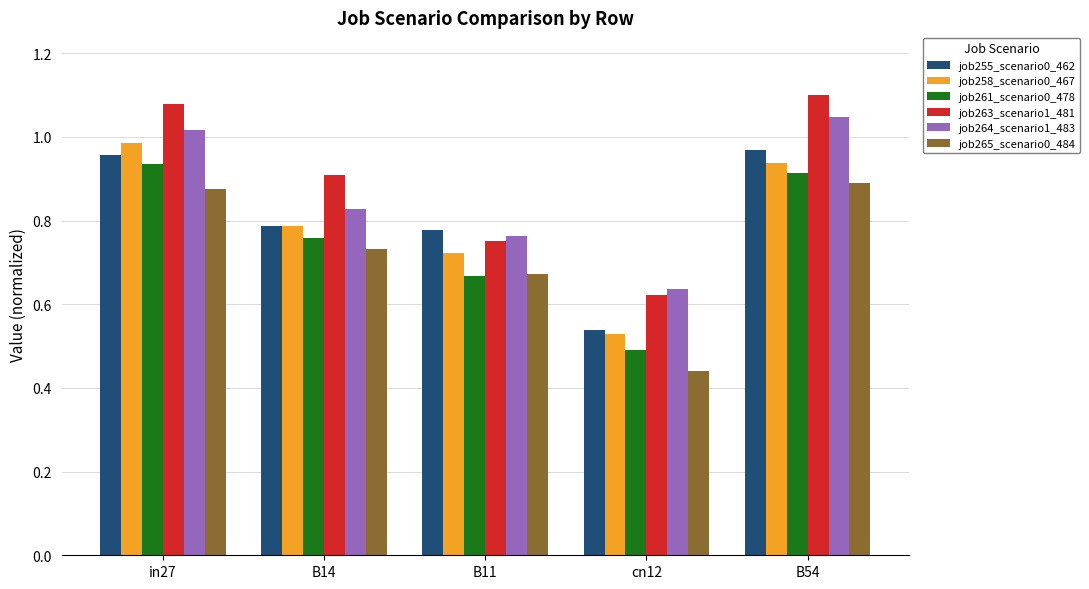

Are the bars grouped side by side (vs. stacked)?

Yes